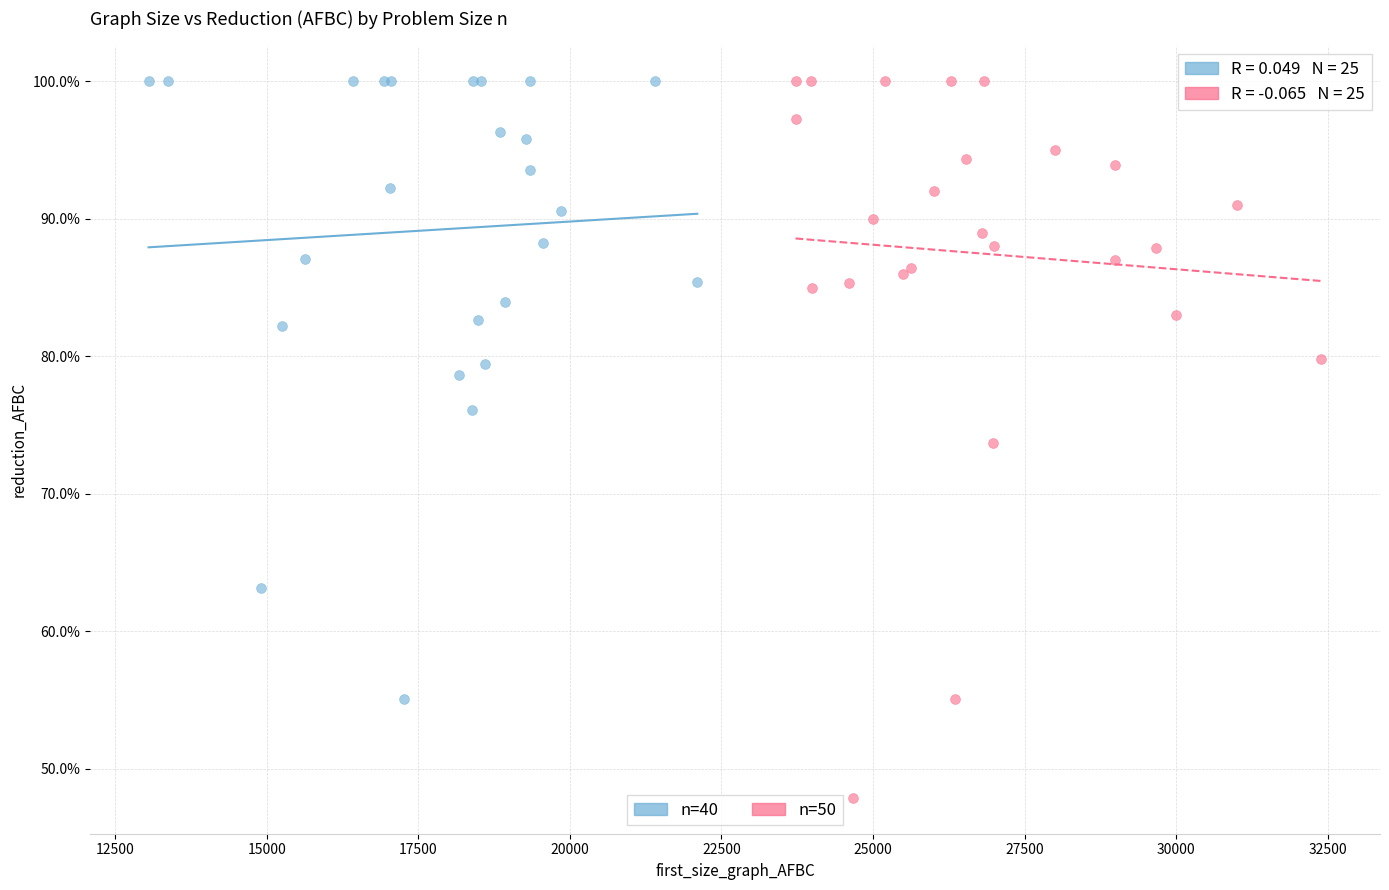

Which series has the largest Y range (max minus min)?

n=50